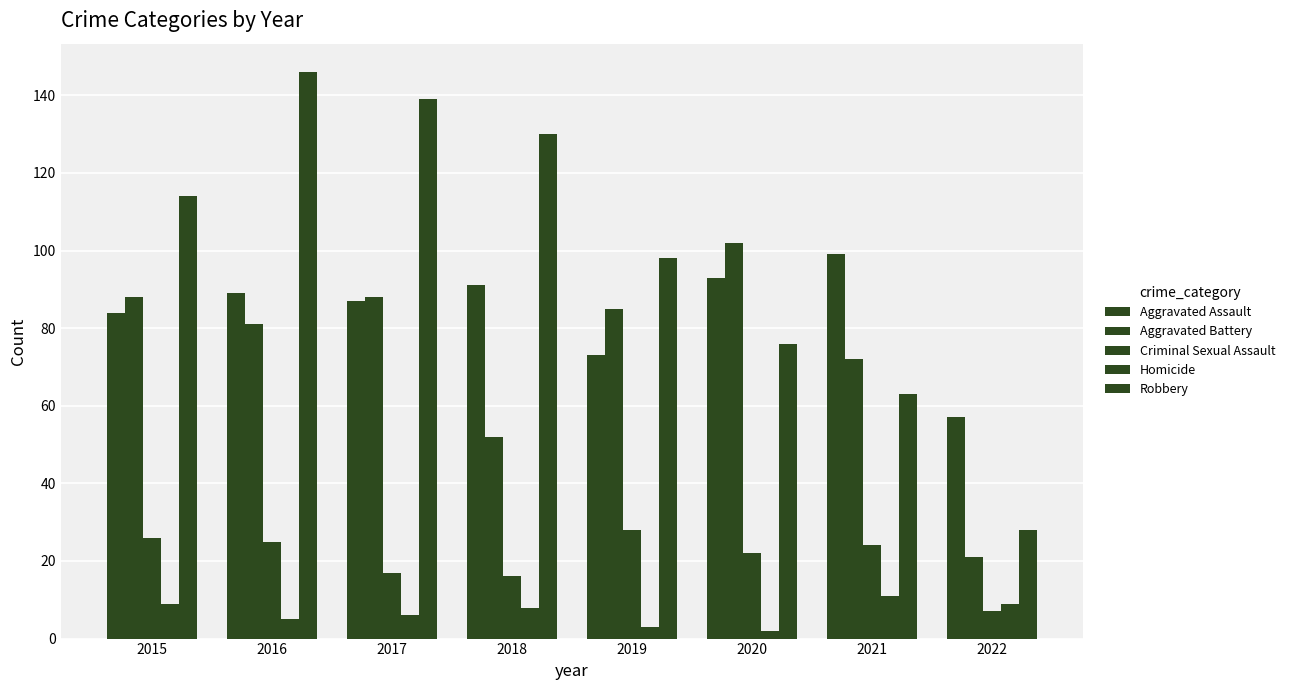

Which series has the largest total across all categories?

Robbery